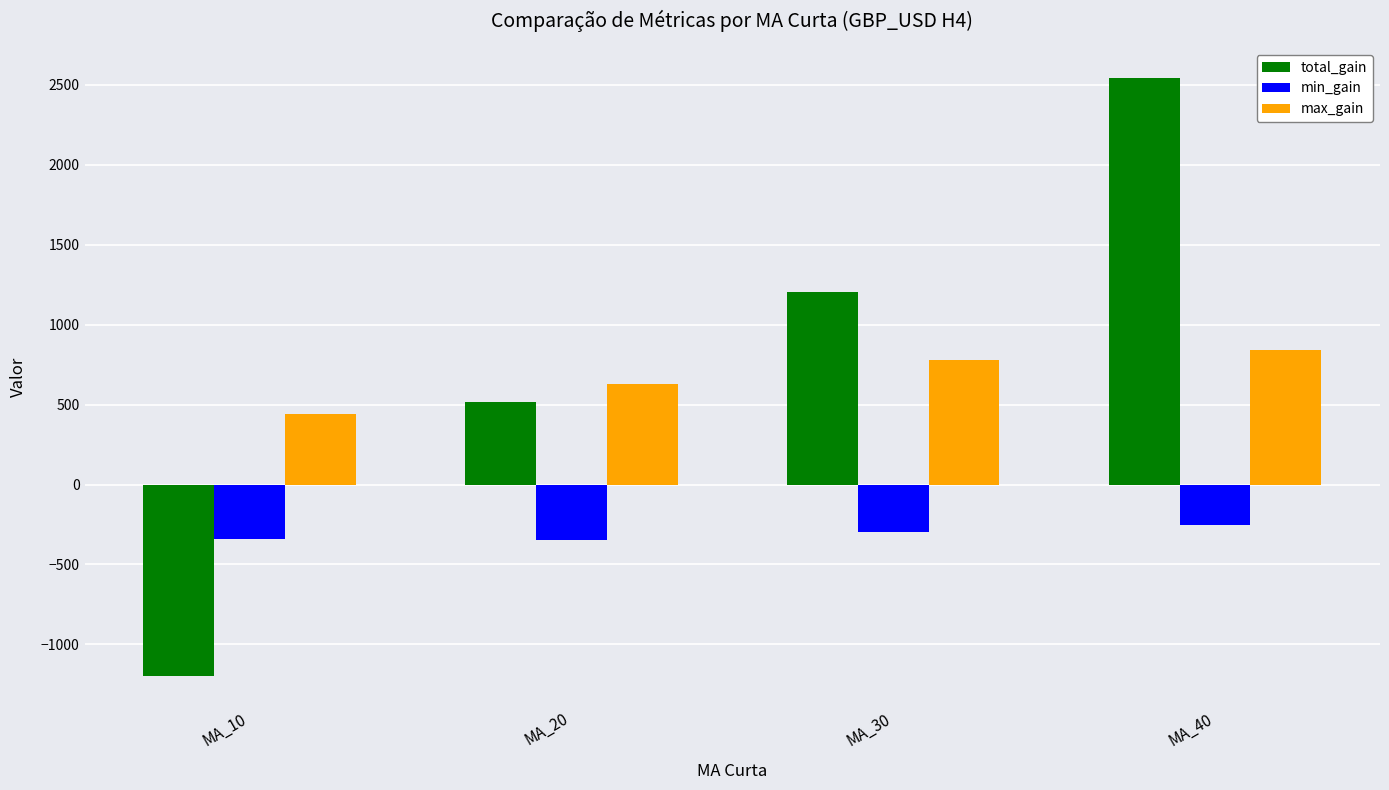

What is the sum of the max_gain values at MA_10 and MA_40?

1280